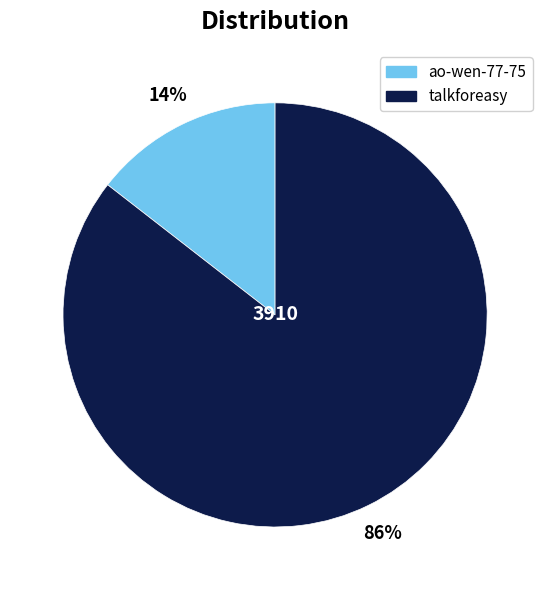

To the nearest percent, what is the combined percentage of ao-wen-77-75 and talkforeasy?

100%